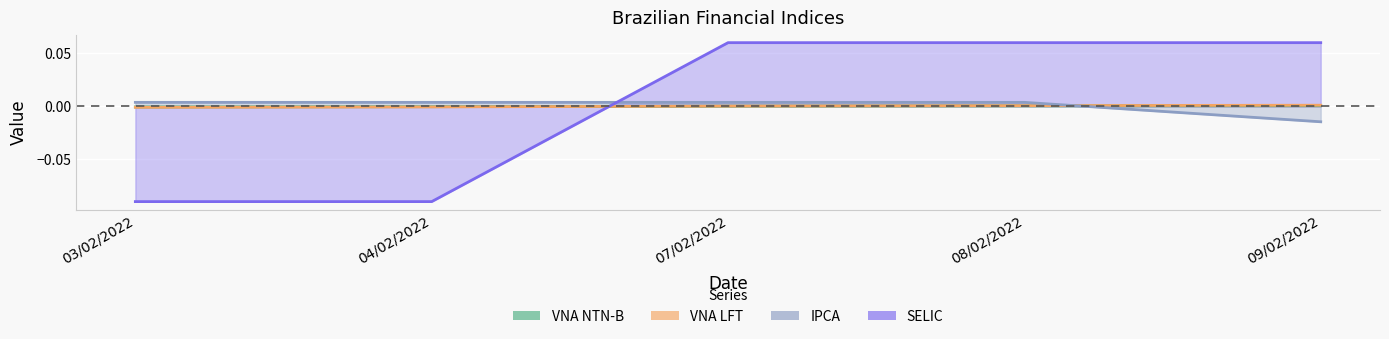

What are all the series names shown in the legend?

VNA NTN-B, VNA LFT, IPCA, SELIC